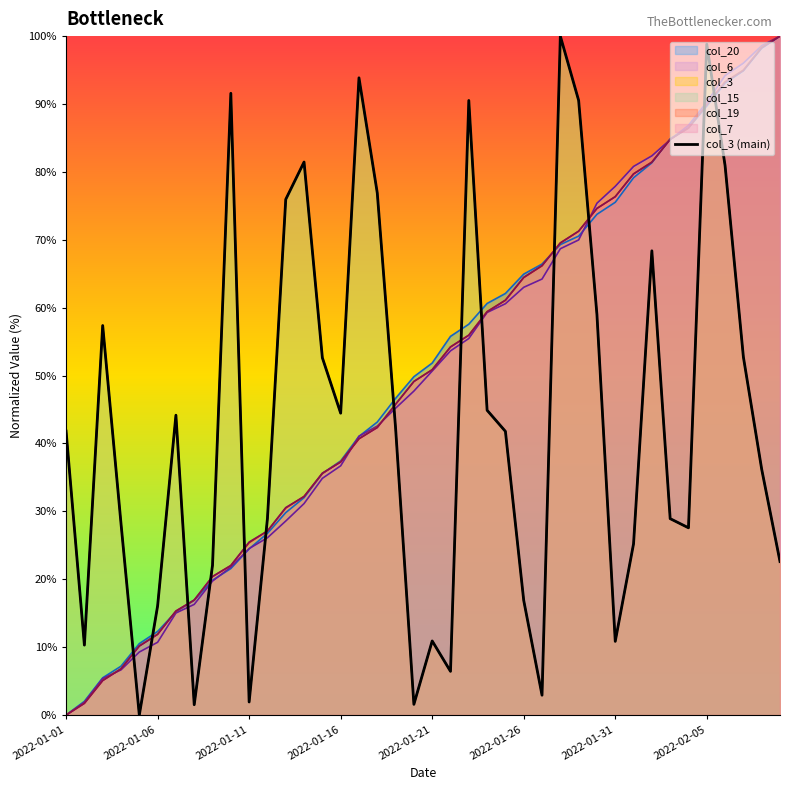

True or false: there are more than 0 points higher than both neighbors.

True